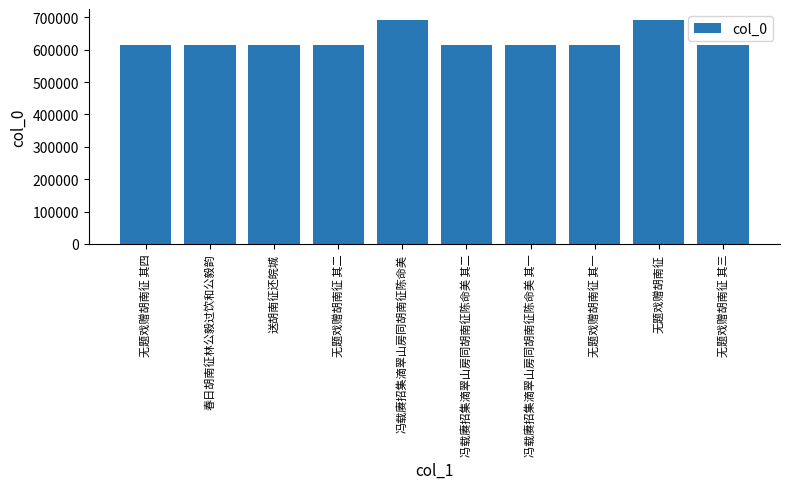

What is the label of the 3rd bar from the right?

无题戏赠胡南征 其一